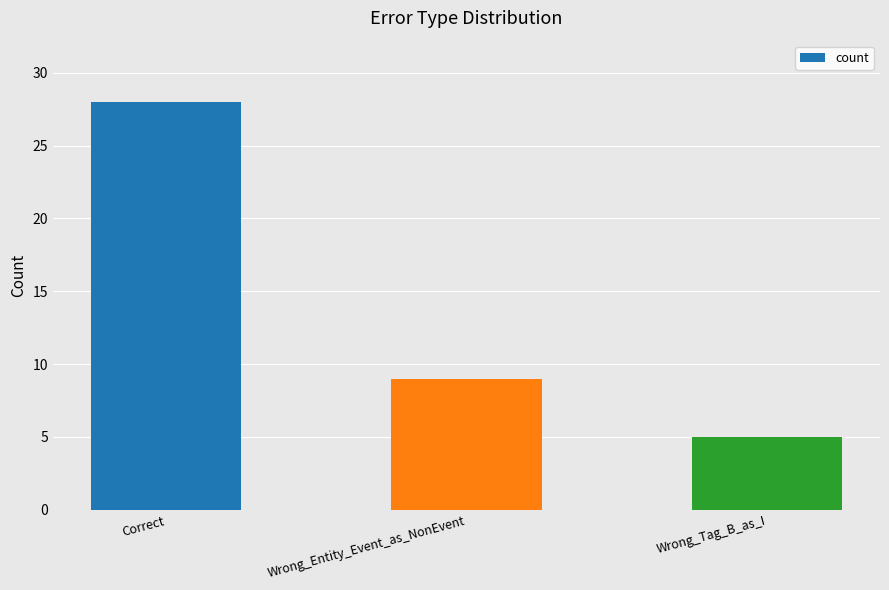

Which category has the lowest value across all series?

Wrong_Tag_B_as_I